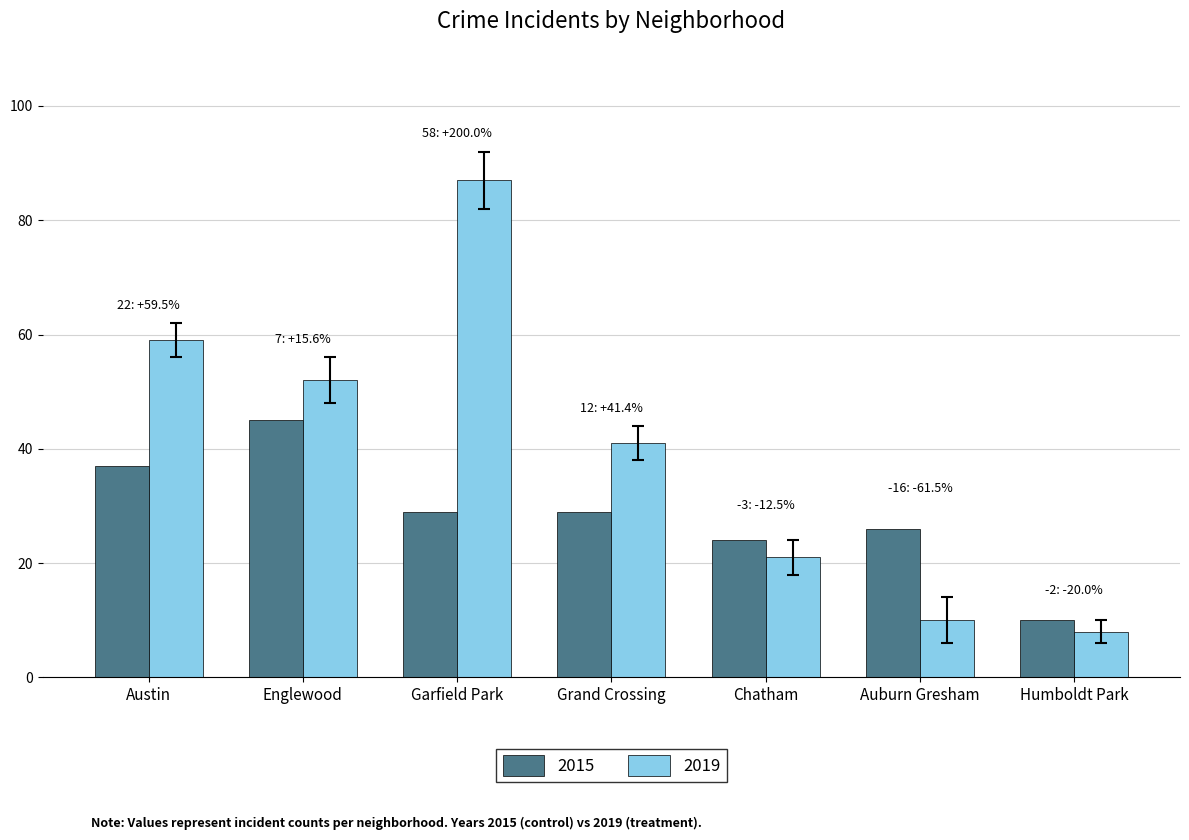

How many bars are there in total?

14